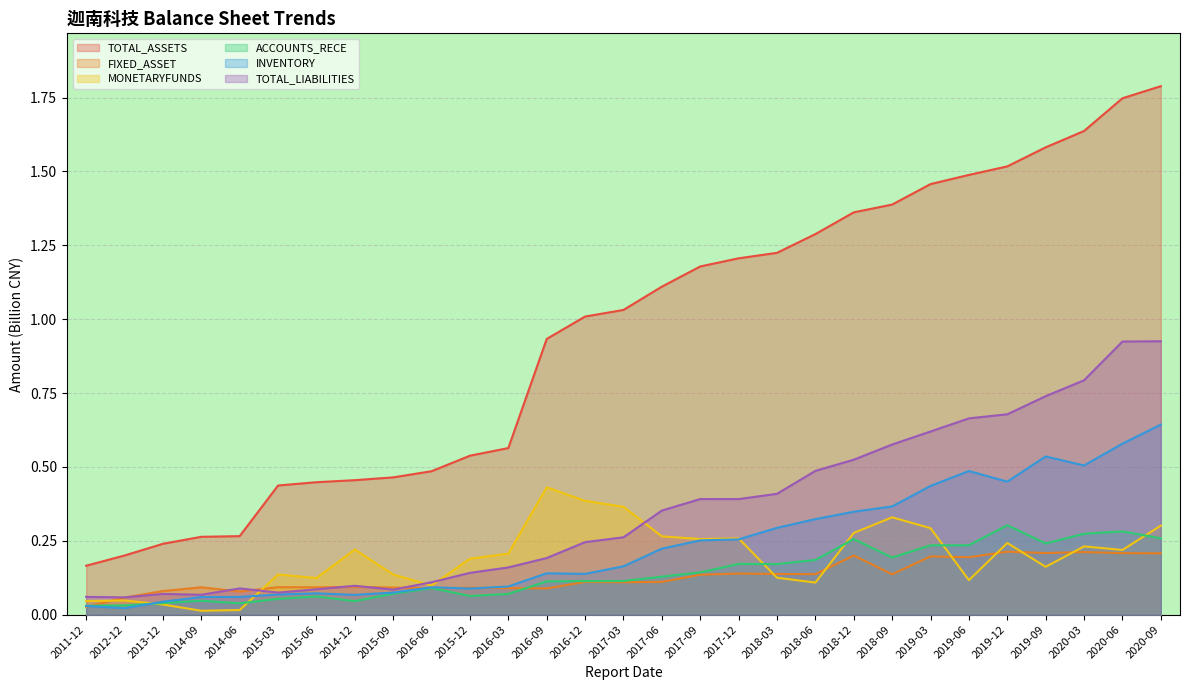

What are all the series names shown in the legend?

TOTAL_ASSETS, FIXED_ASSET, MONETARYFUNDS, ACCOUNTS_RECE, INVENTORY, TOTAL_LIABILITIES